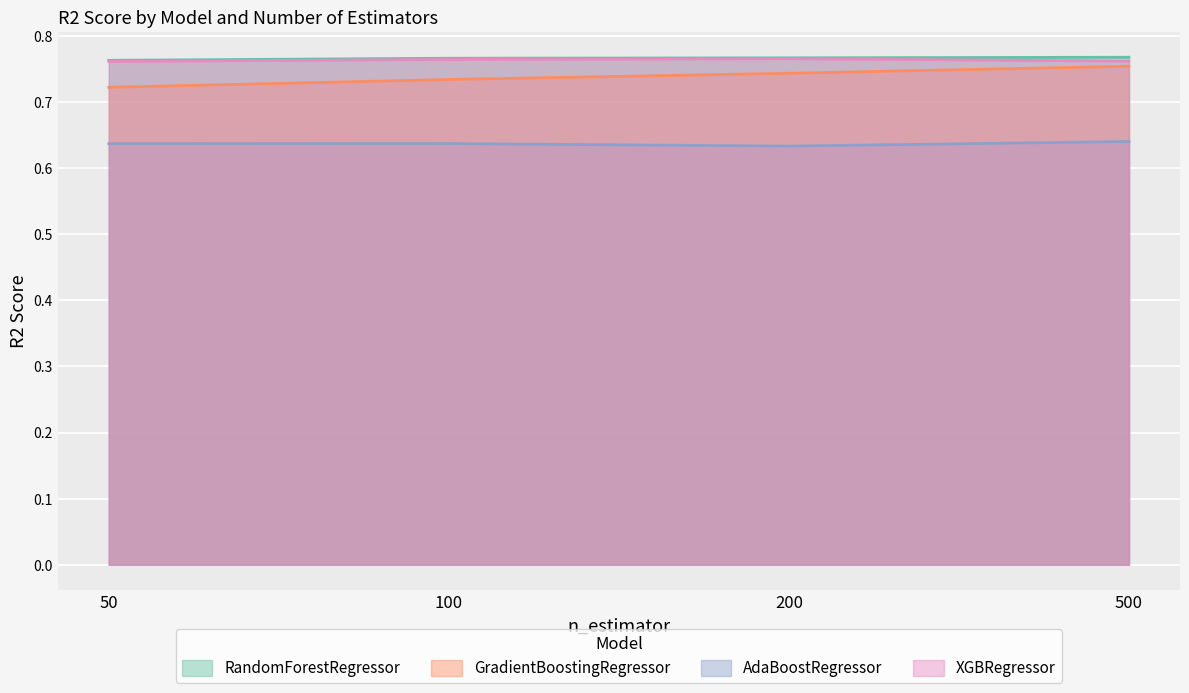

Reading left to right, what are all the values shown in this chart?

RandomForestRegressor: 50=0.8	100=0.8	200=0.8	500=0.8
GradientBoostingRegressor: 50=0.7	100=0.7	200=0.7	500=0.8
AdaBoostRegressor: 50=0.6	100=0.6	200=0.6	500=0.6
XGBRegressor: 50=0.8	100=0.8	200=0.8	500=0.8